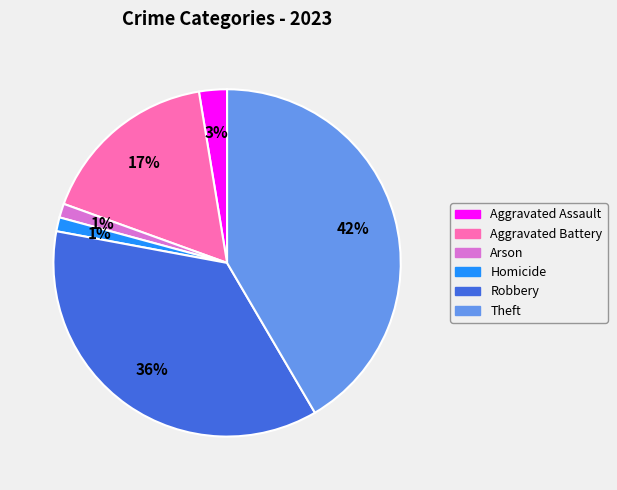

To the nearest percent, what is the average slice percentage?

17%